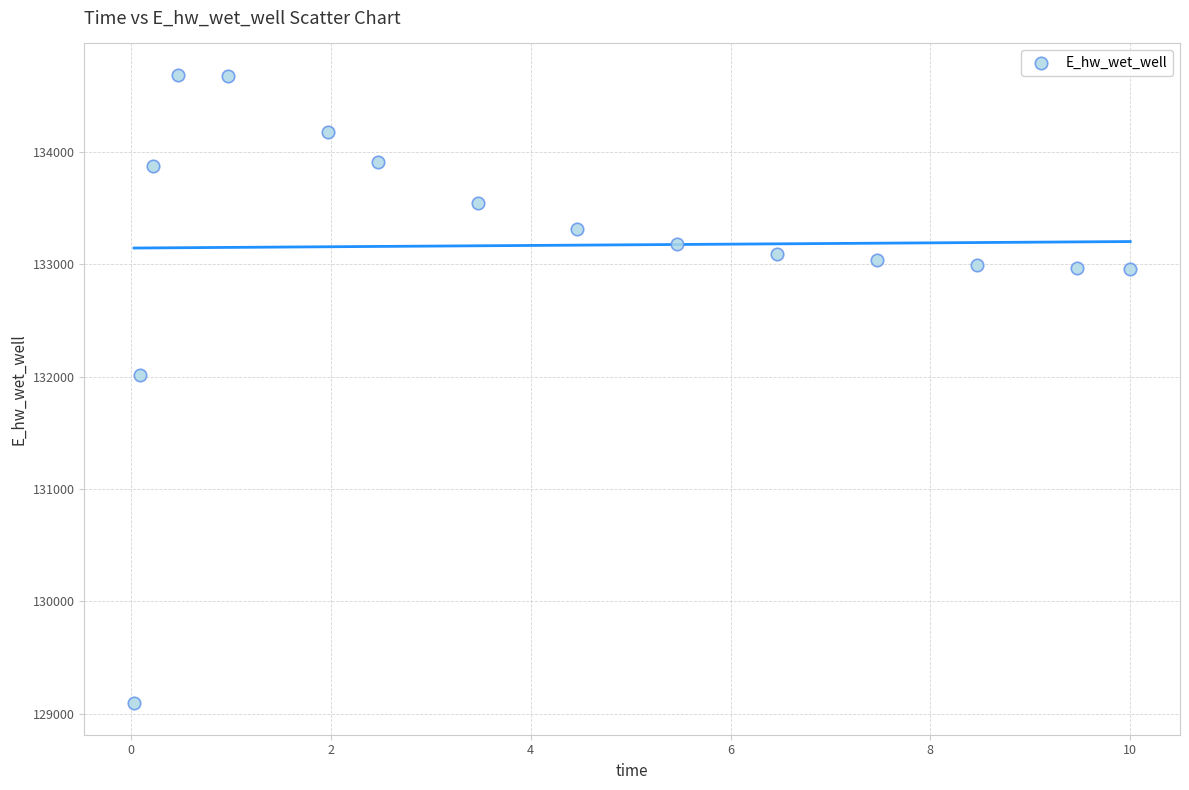

What Y value in the scatter plot is closest to 131889?

132010.9